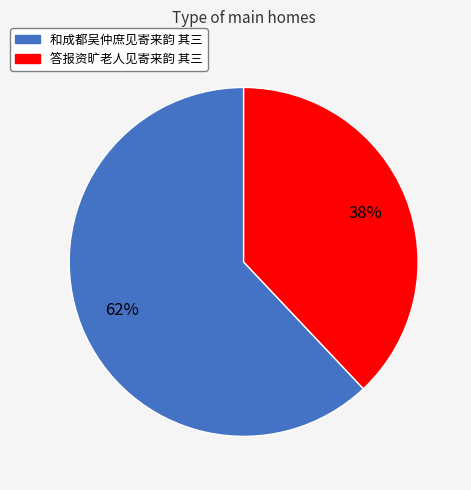

Which category has the biggest portion of the pie?

和成都吴仲庶见寄来韵 其三